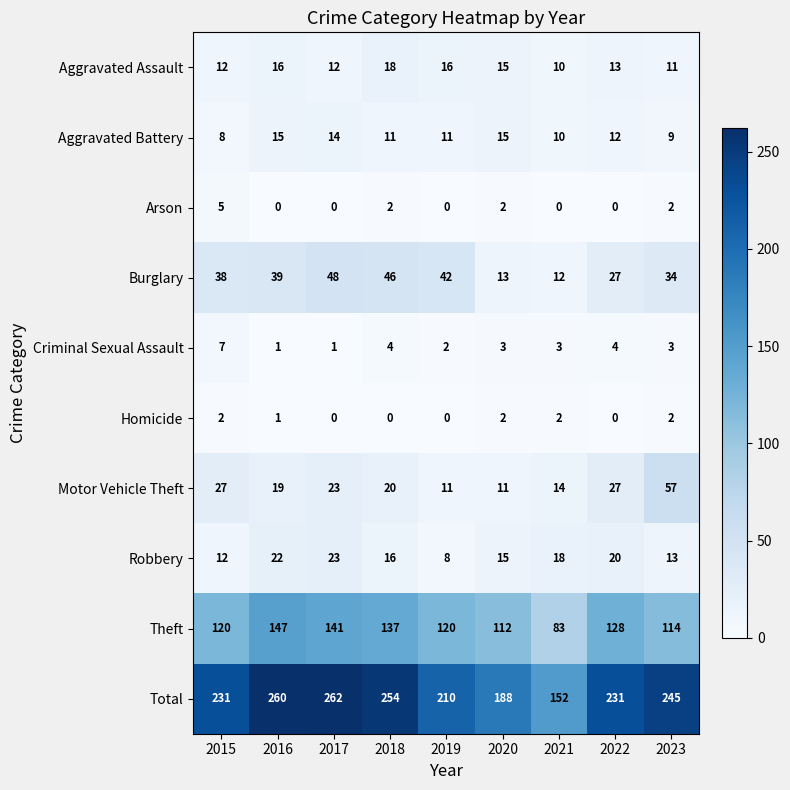

Where does the Aggravated Battery series first go above 11?

2016